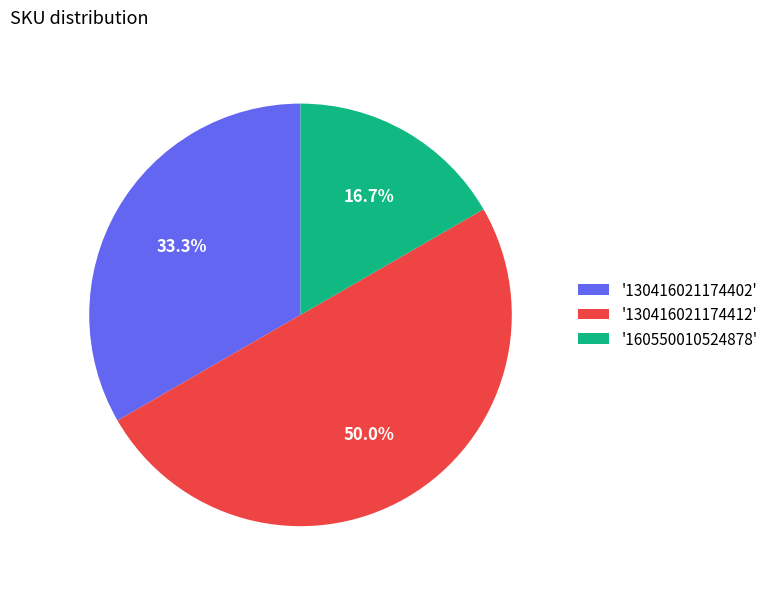

Which has a higher value, '130416021174412' or '160550010524878'?

'130416021174412'